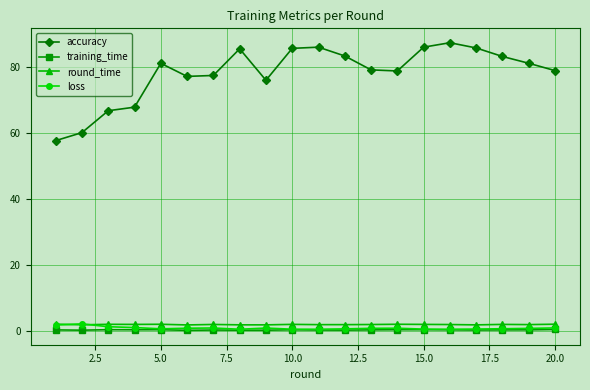

Which series ends up on top after the final intersection of round_time and loss?

round_time